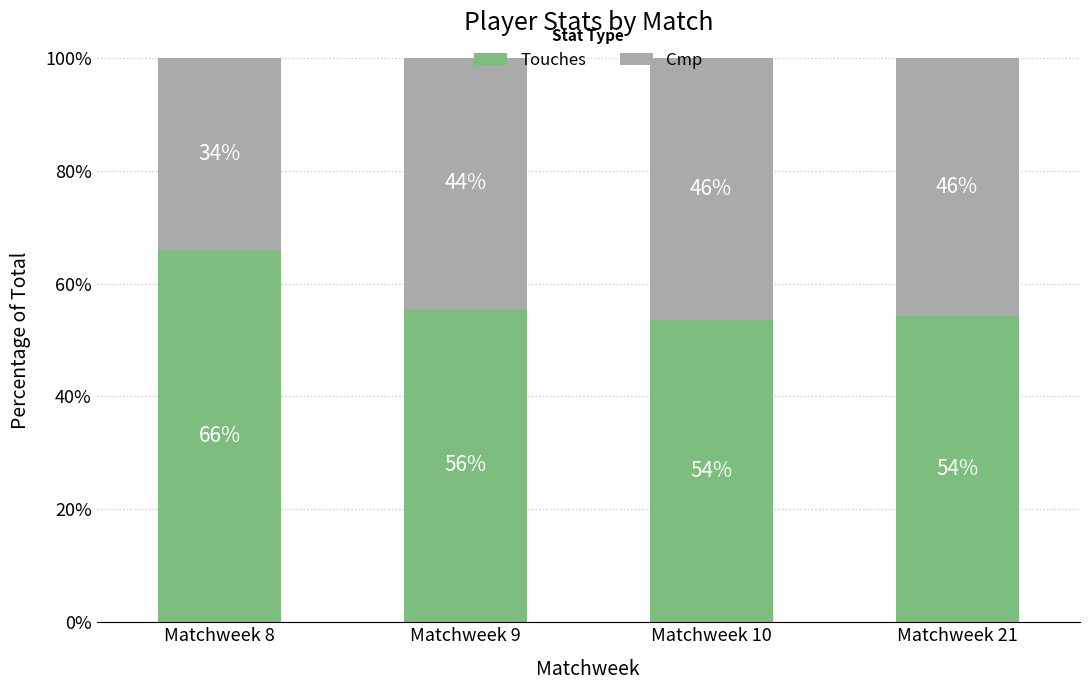

What is the minimum value for Touches?

53.5